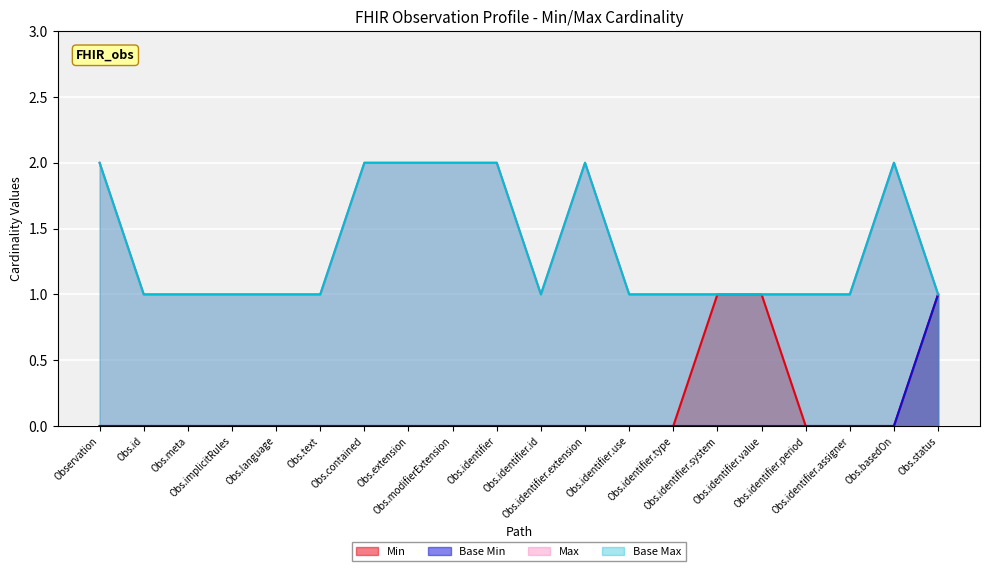

The Base Max series shows 1 at Observation.identifier.value. True or false?

True